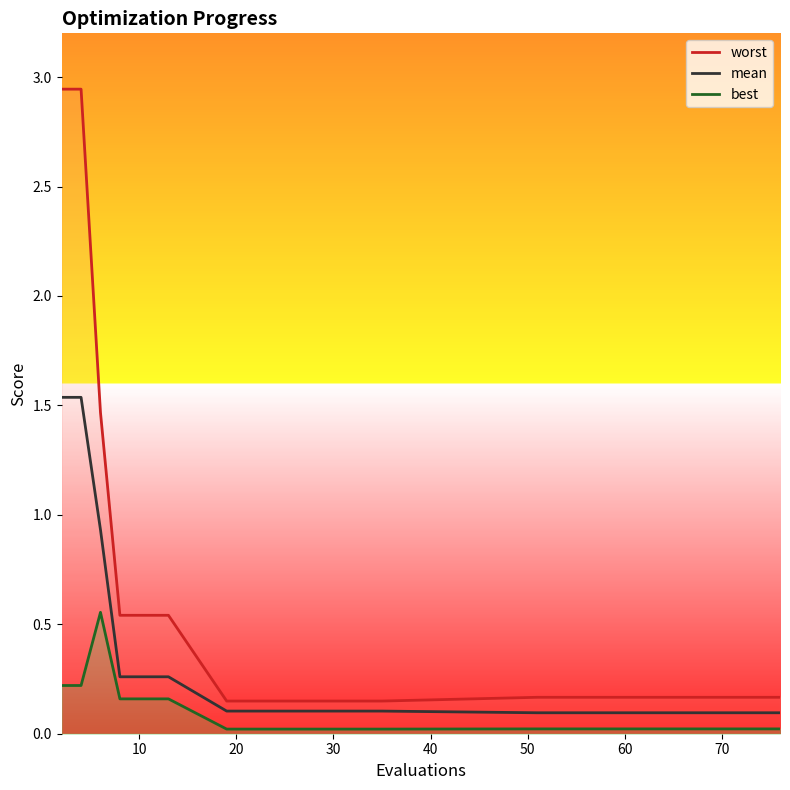

Is it true that worst equals 2.3 at 20?

False